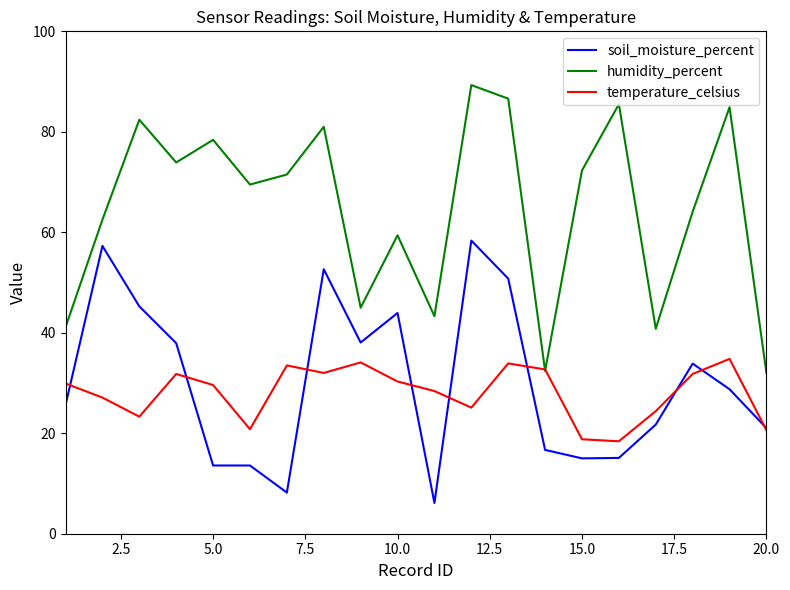

True or false: soil_moisture_percent and humidity_percent intersect in this chart.

False